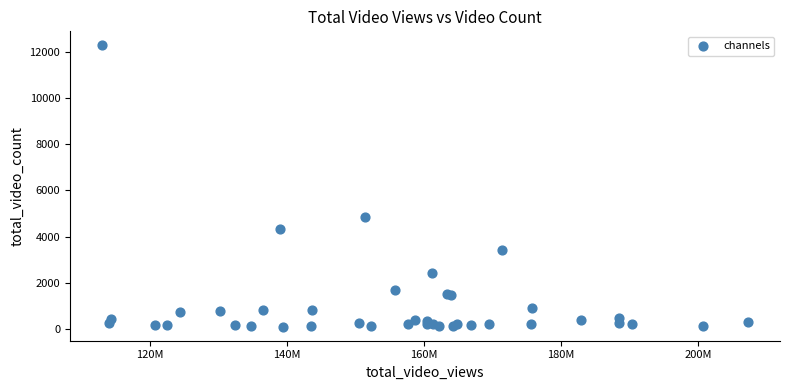

What Y value in the scatter plot is closest to 6189?

4844